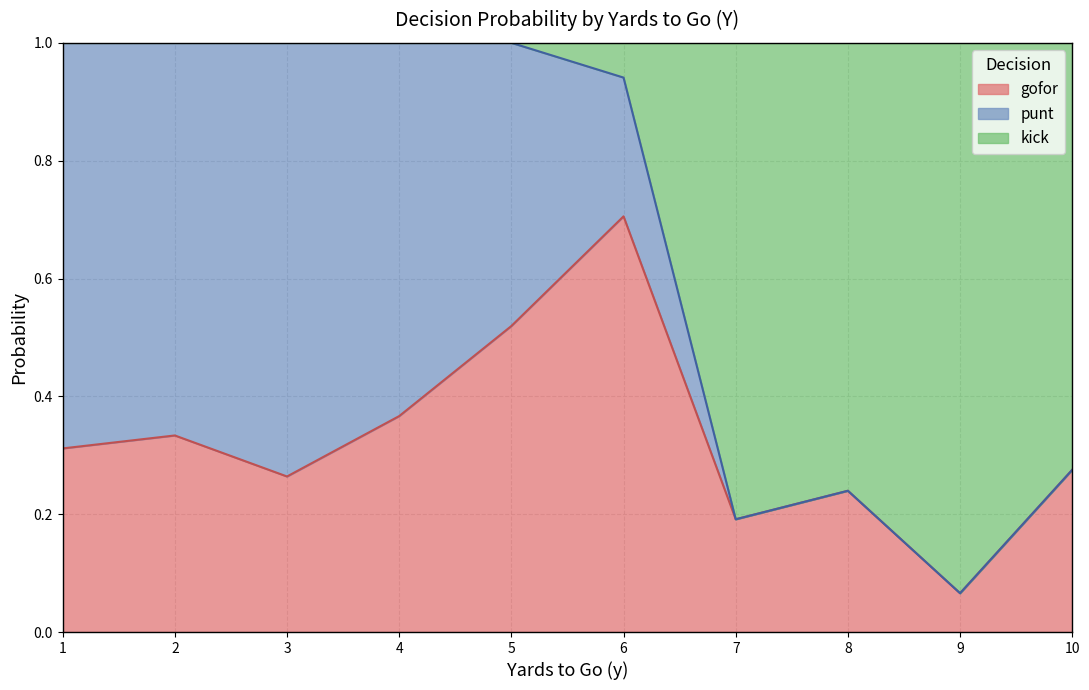

What is the total value across all series at 2?

1.0